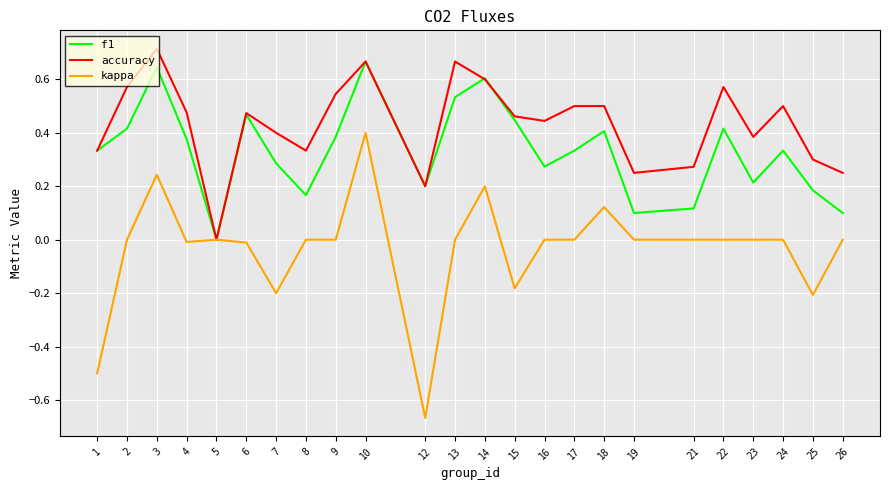

What is the spread (max minus min) of values at 1?

0.8